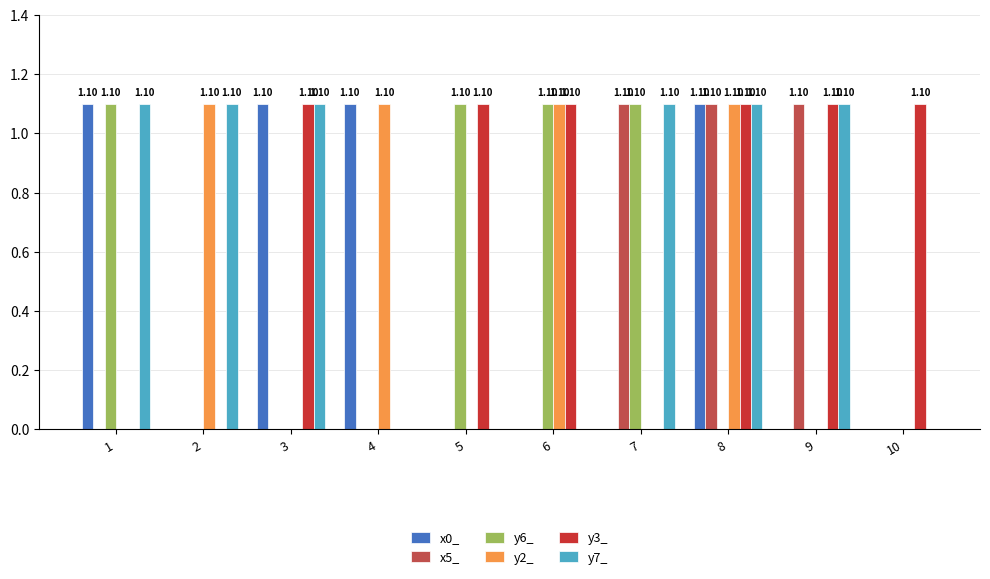

At which category is the sum across all series the highest?

8